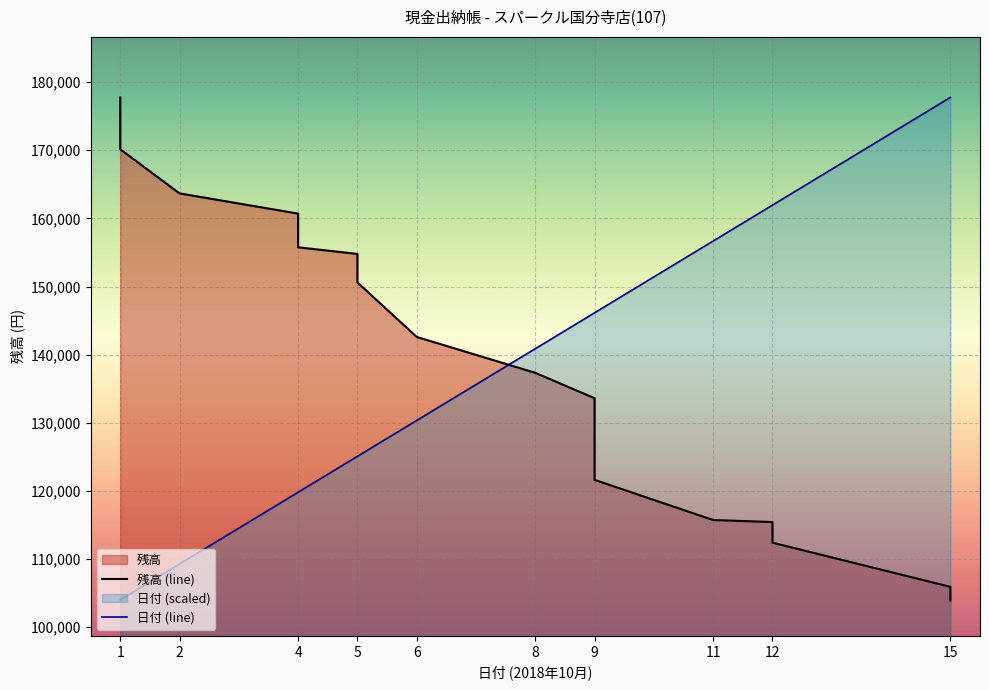

List the labels in order of 日付 value, smallest first.

1, 1, 1, 1, 1, 2, 4, 4, 4, 5, 5, 5, 5, 5, 6, 8, 9, 9, 9, 9, 9, 9, 9, 9, 9, 9, 11, 12, 12, 15, 15, 15, 15, 15, 15